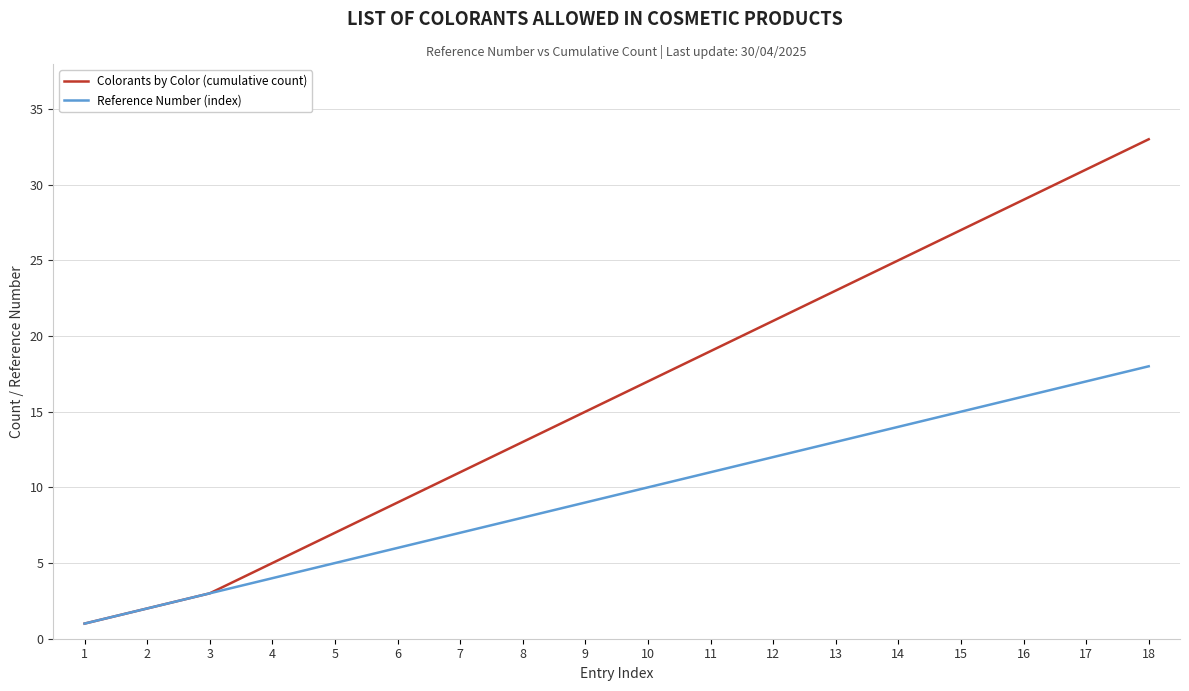

Which series has the widest spread of values?

Colorants by Color (cumulative count)